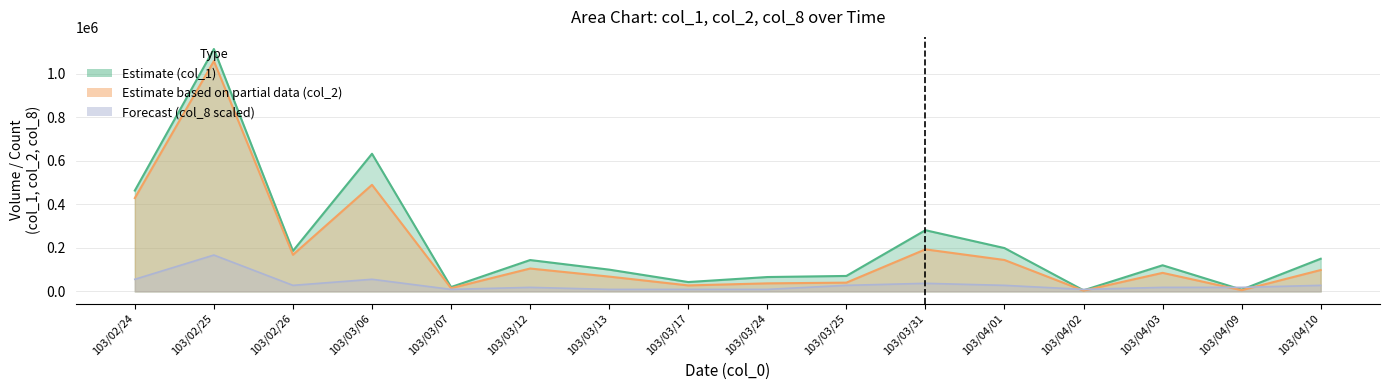

True or false: col_1 and col_2 cross at least once.

False